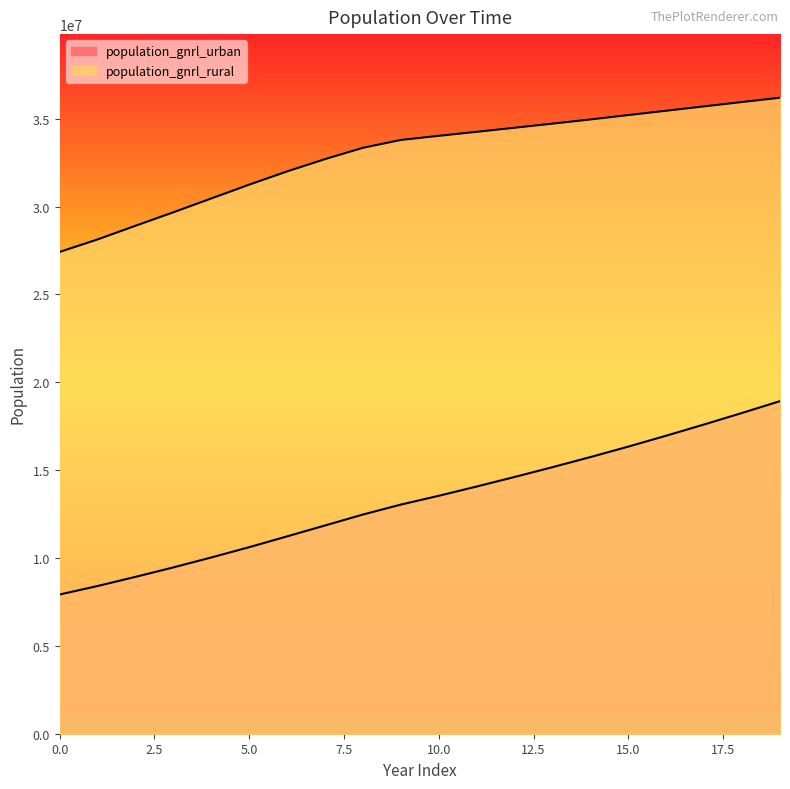

Reading right to left, what are all the values shown in this chart?

population_gnrl_urban: 18925503	18252830	17597617	16958971	16338317	15742472	15167816	14609266	14066453	13539081	13038714	12471966	11850618	11230833	10615042	10028890	9464281	8925631	8404570	7922107
population_gnrl_rural: 36190509	35945186	35698610	35449905	35203042	34953184	34715860	34481269	34249768	34021897	33786906	33340889	32696899	31996822	31243802	30457624	29672226	28903581	28126956	27415805